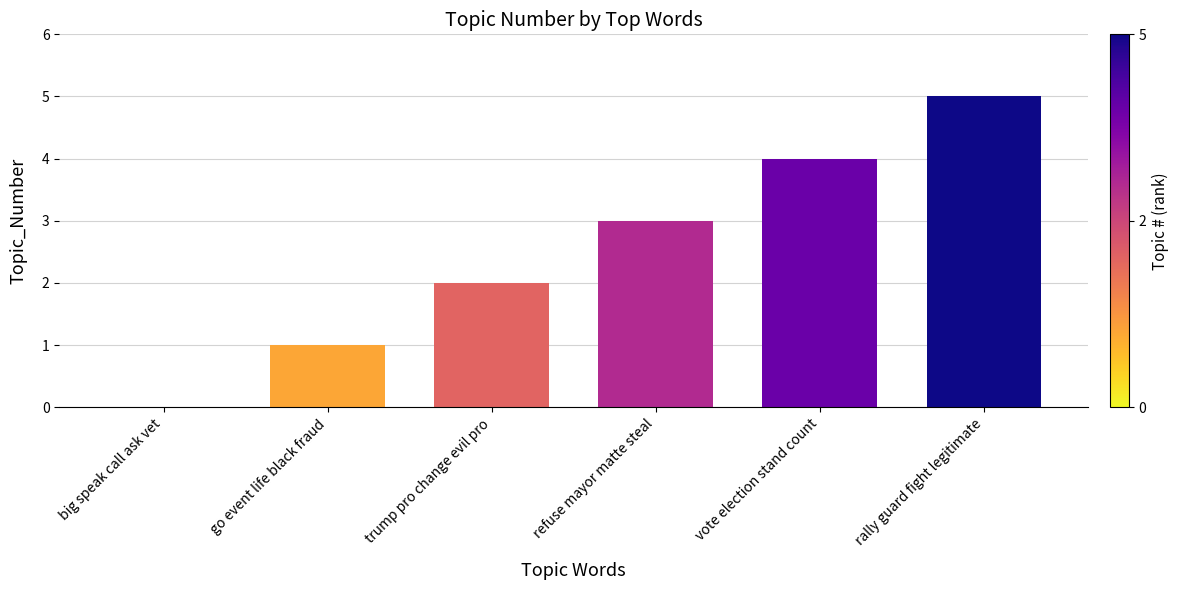

Reading left to right, extract all data points from this chart.

0	1	2	3	4	5